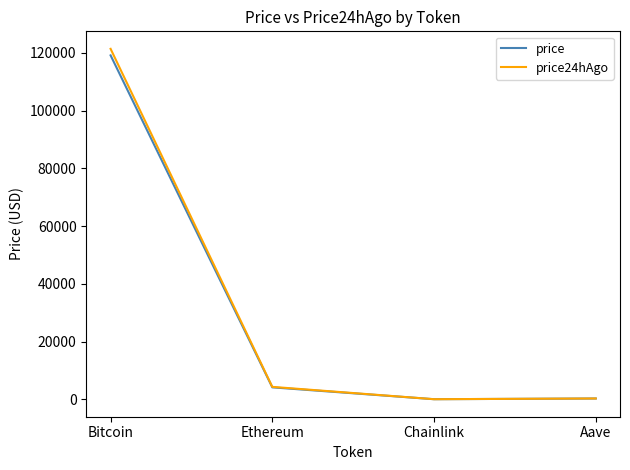

At which category is the sum across all series the highest?

Bitcoin